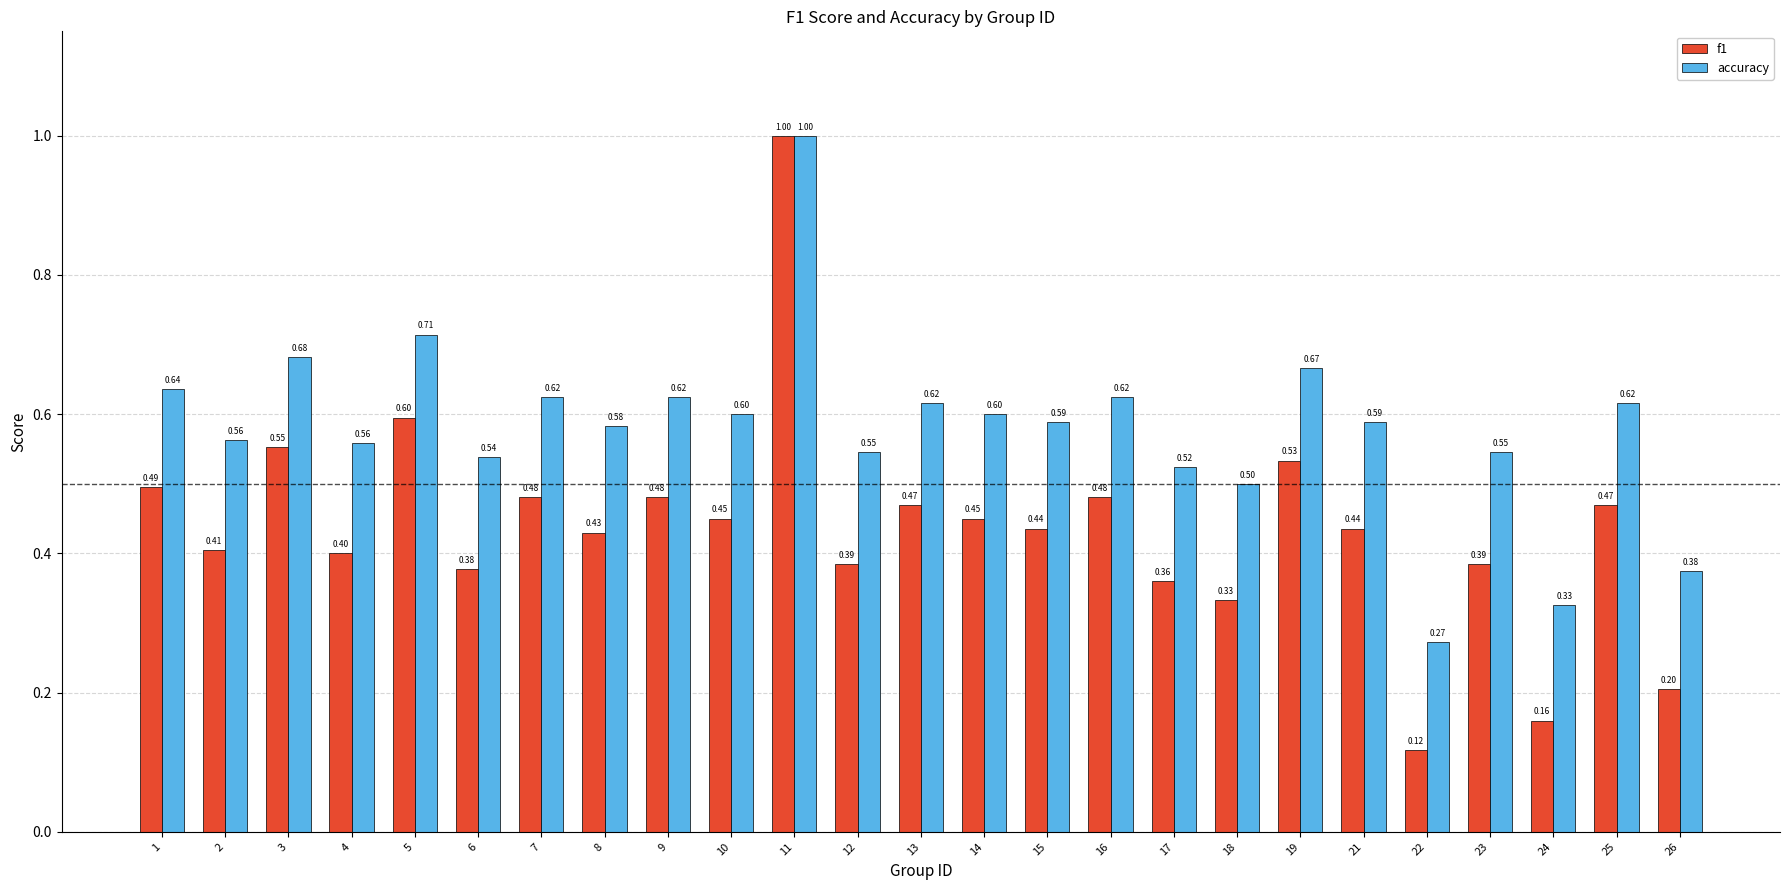

What is the sum of the f1 values at 1 and 9?

1.0